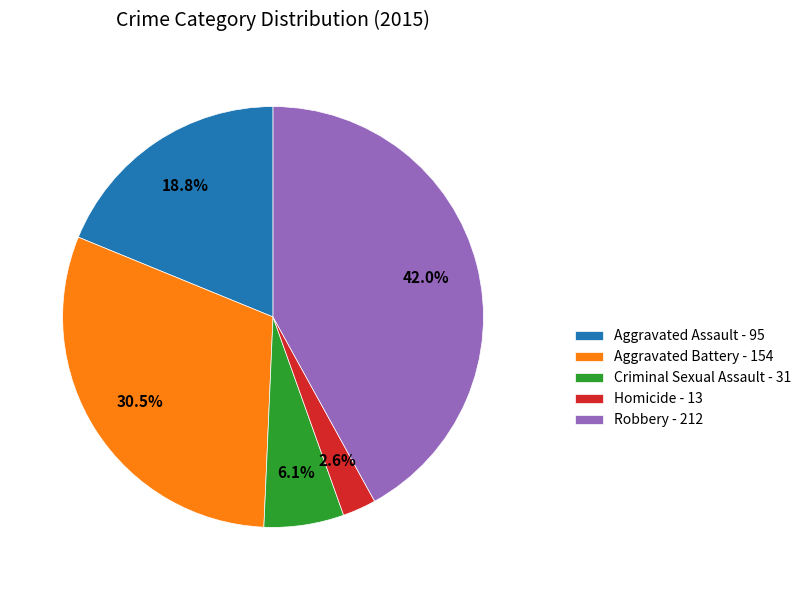

How many segments does this pie chart have?

5